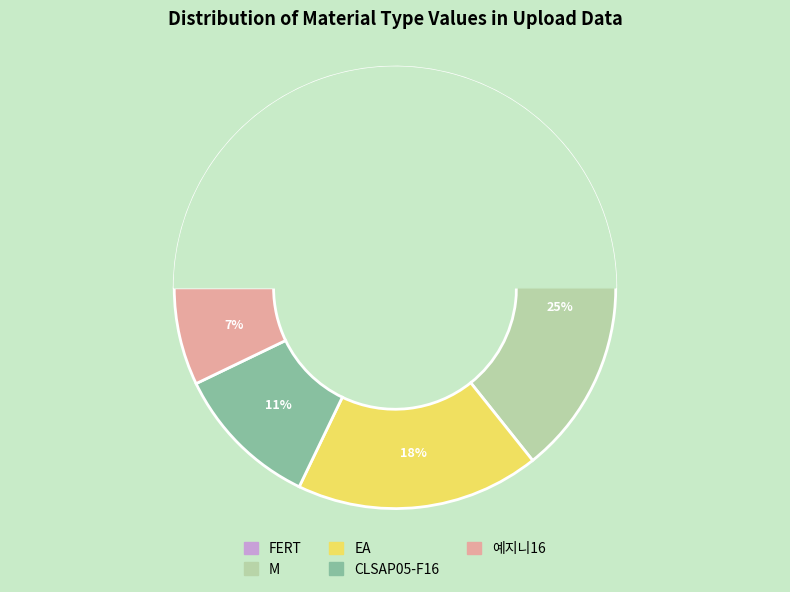

What percentage is the CLSAP05-F16 slice, to the nearest percent?

11%